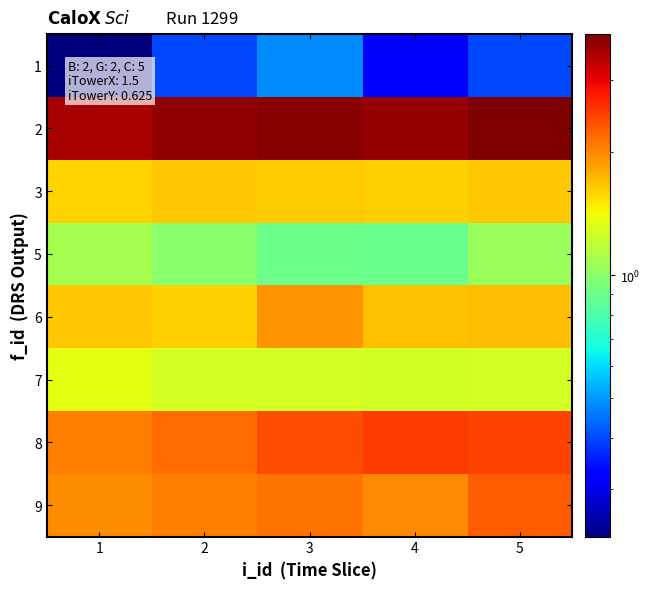

What is the total value across all series at 2?

13.9